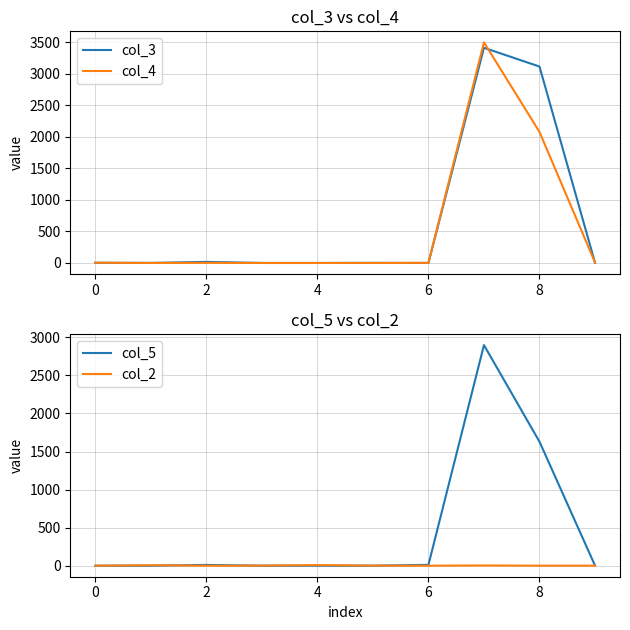

Is the value of col_3 at 8 greater than the value of col_4 at 8?

Yes